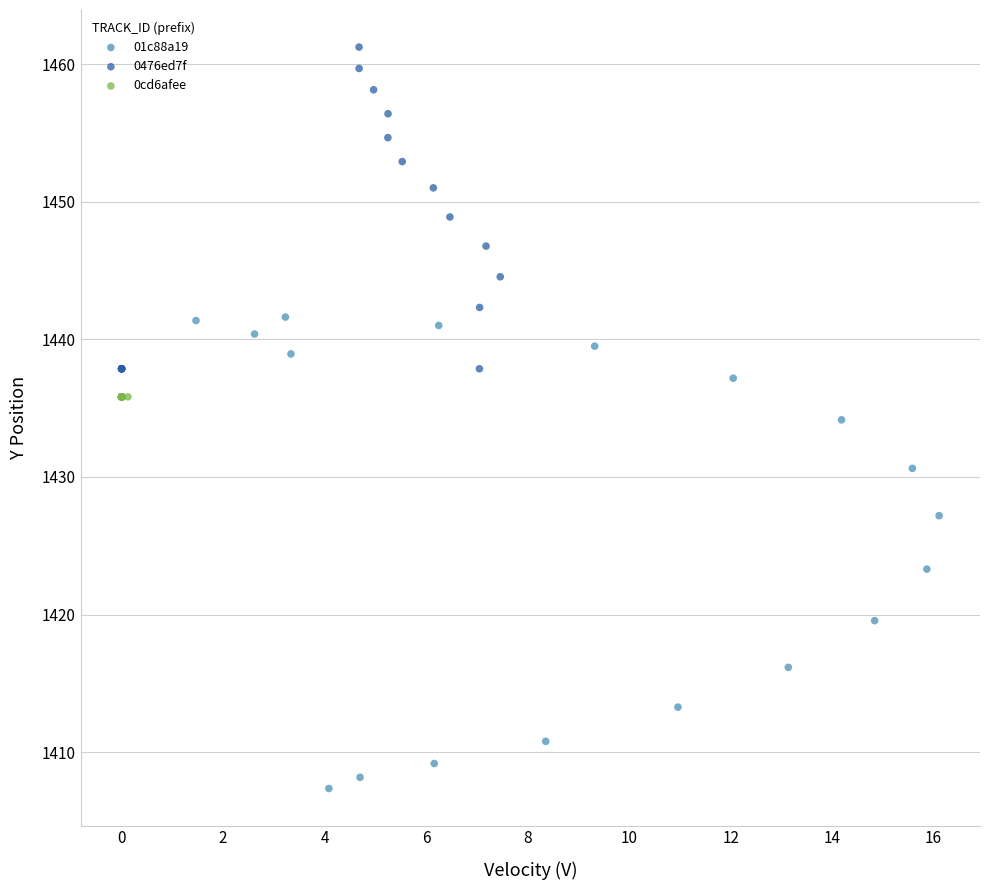

Which series contains the highest Y value?

0476ed7f